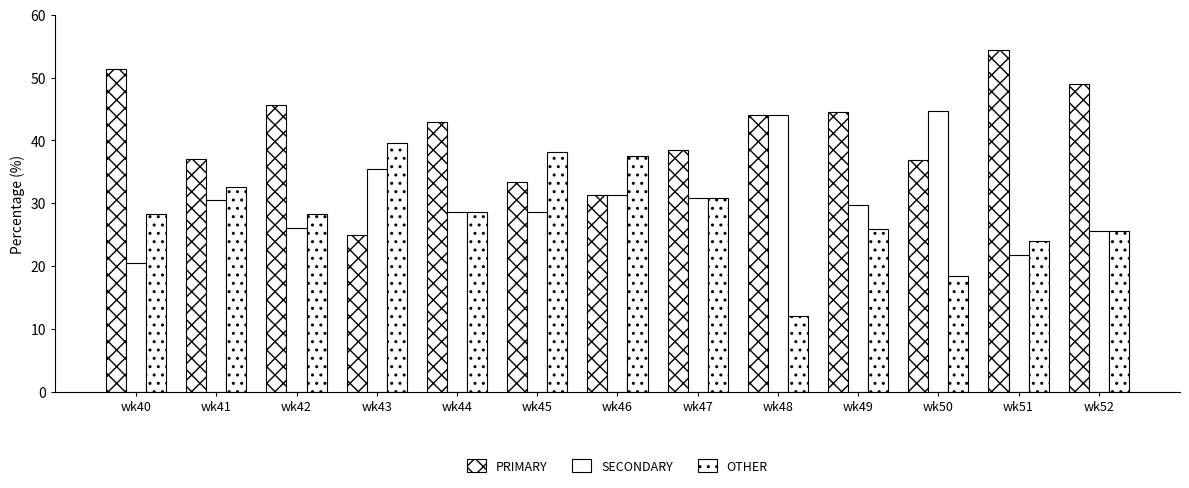

Reading left to right, extract all data points from this chart.

PRIMARY: 51.3	37.0	45.7	25.0	42.9	33.3	31.2	38.5	44.0	44.4	36.8	54.3	48.9
SECONDARY: 20.5	30.4	26.1	35.4	28.6	28.6	31.2	30.8	44.0	29.6	44.7	21.7	25.5
OTHER: 28.2	32.6	28.3	39.6	28.6	38.1	37.5	30.8	12.0	25.9	18.4	23.9	25.5